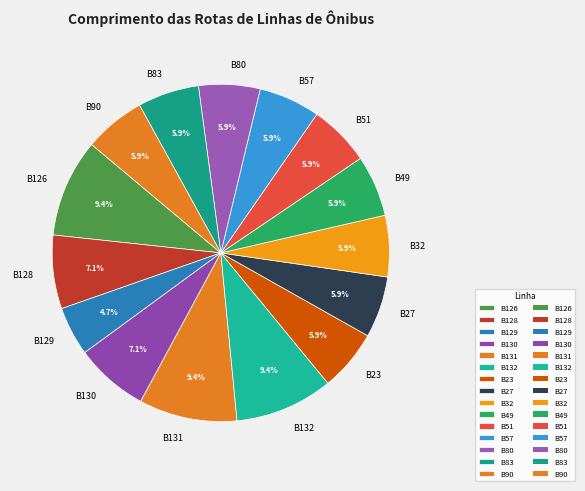

To the nearest percent, what is the difference between the largest and smallest slice percentages?

5%